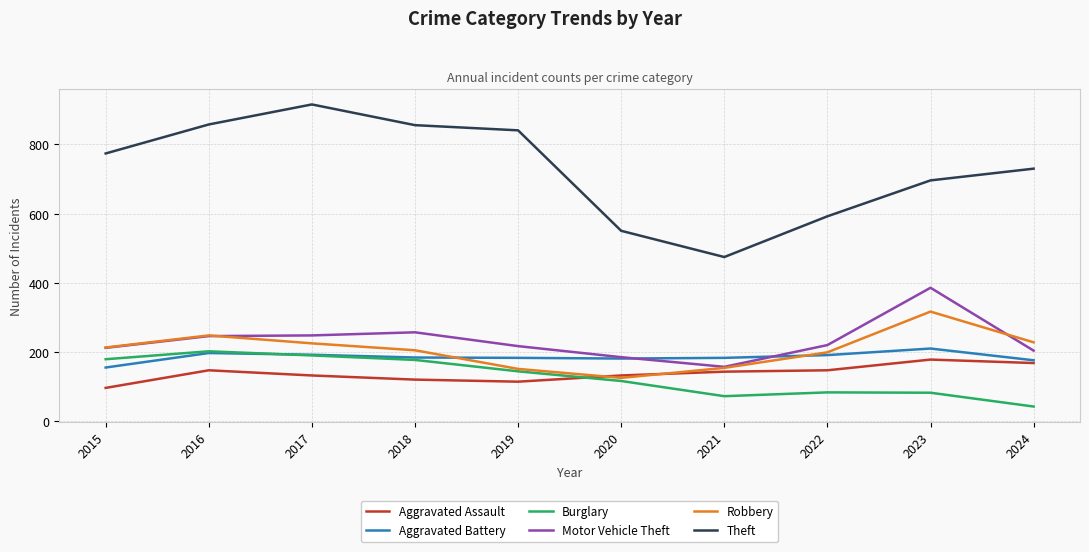

Does the chart display data point markers on the line(s)?

No